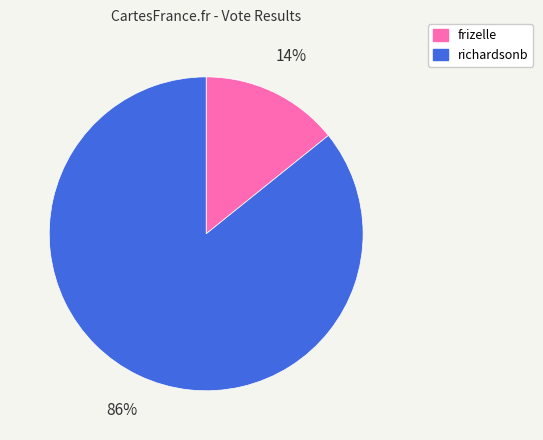

What is the largest slice in the pie chart?

richardsonb